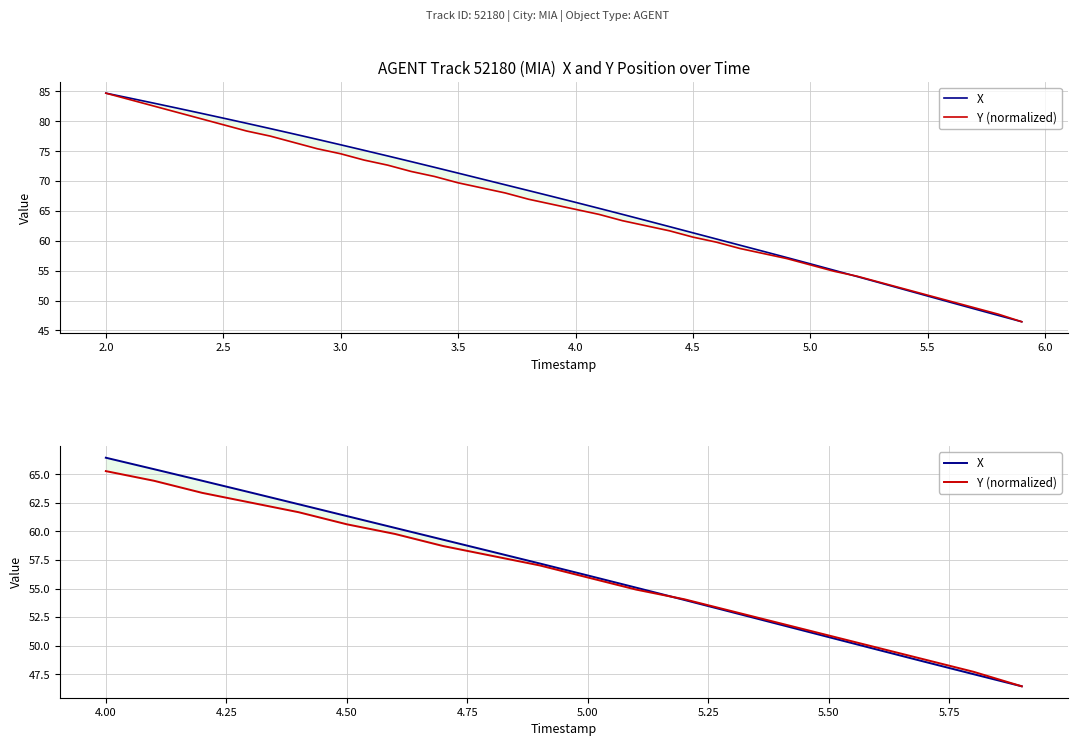

Which series ends up on top after the final intersection of X and Y (normalized)?

Y (normalized)